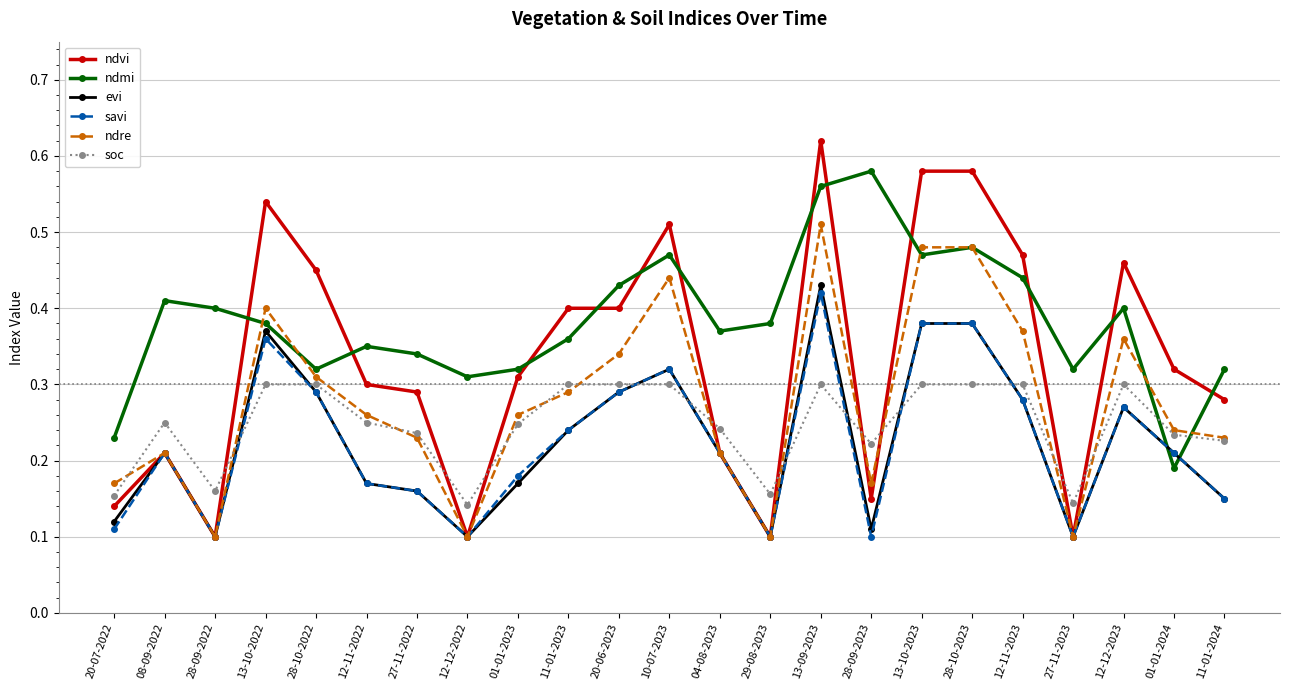

The value of evi at 04-08-2023 is 0.3. True or false?

False